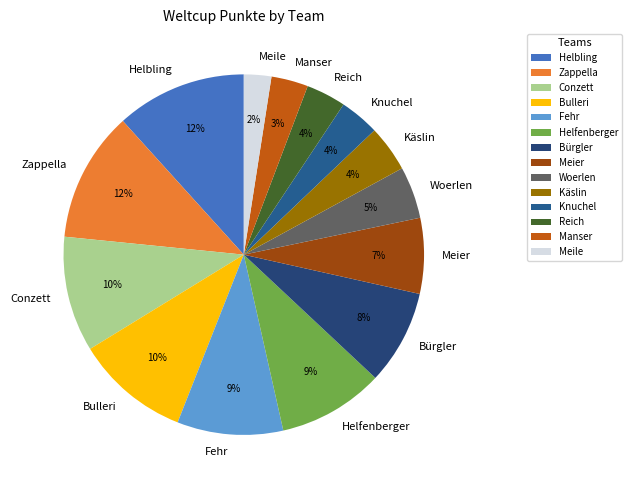

Combined, do Conzett and Meile account for over 50%?

No